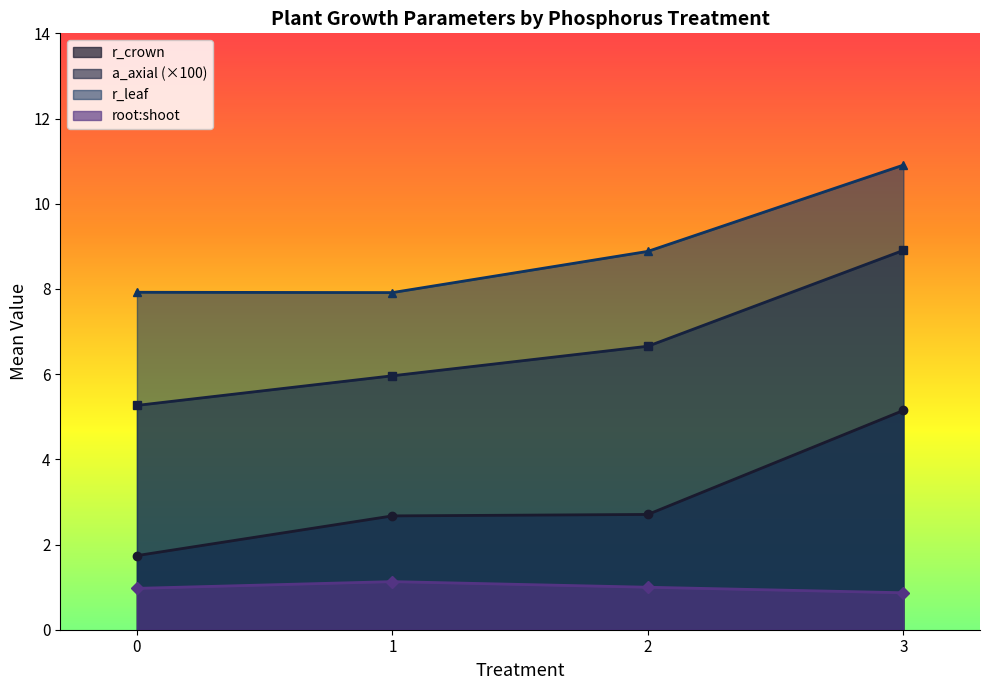

What is the difference between the r_leaf values at 1 and 2?

1.0